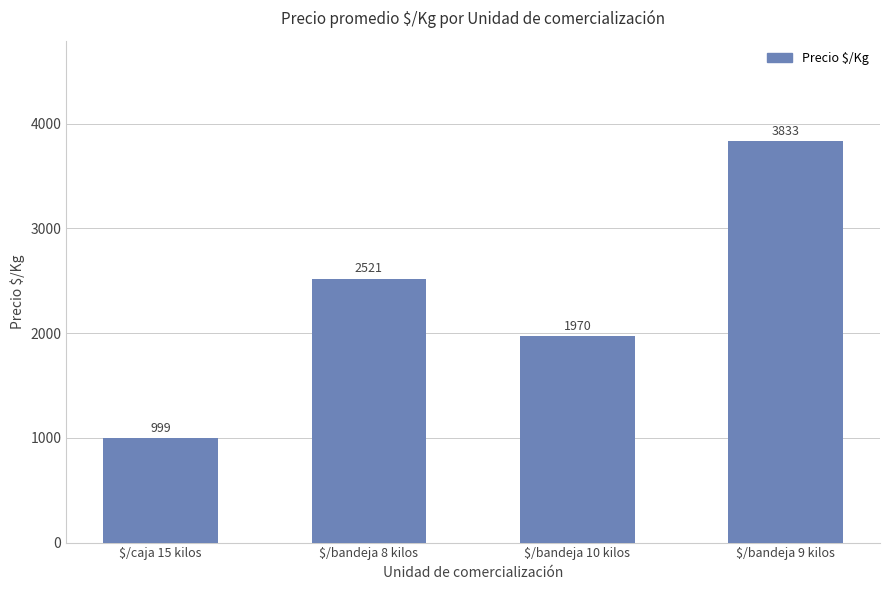

What is the sum of all values?

9323.0